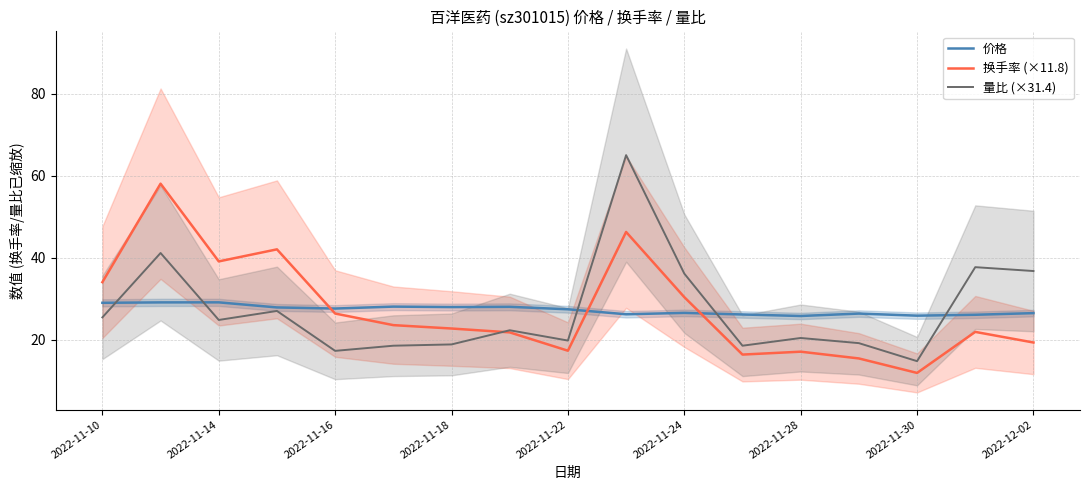

True or false: 价格 and 量比 (×31.4) cross at least once.

True